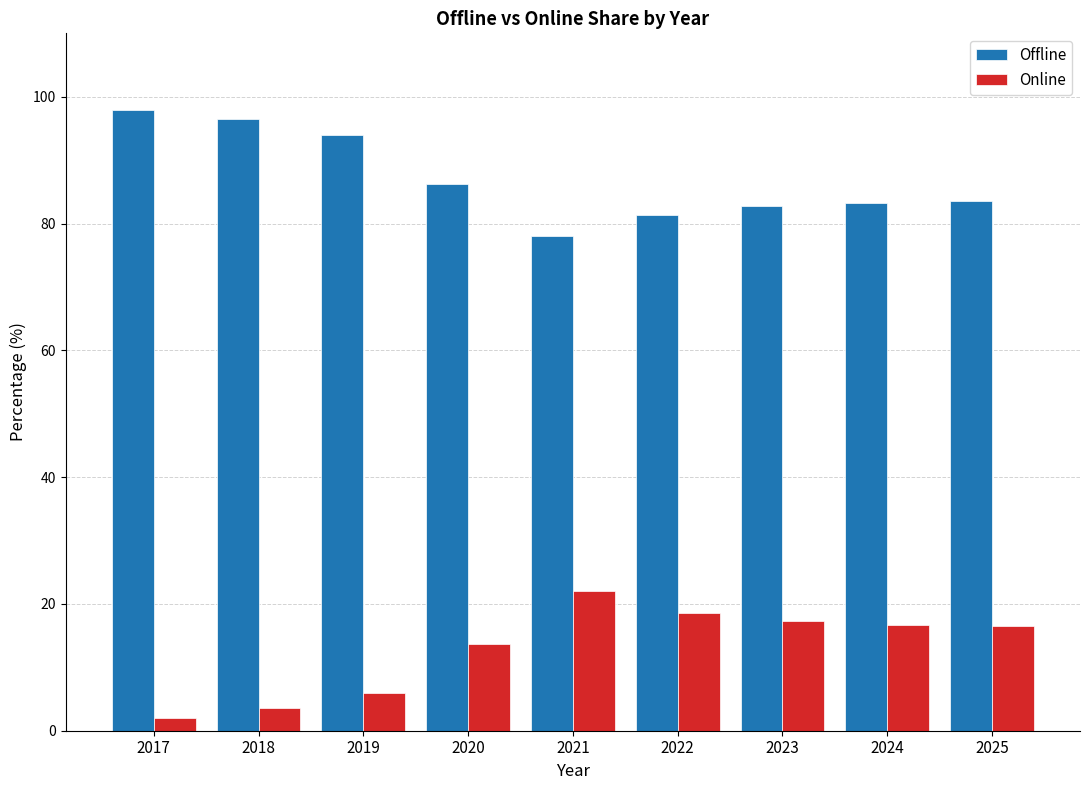

At which label is Online closest to 11?

2020